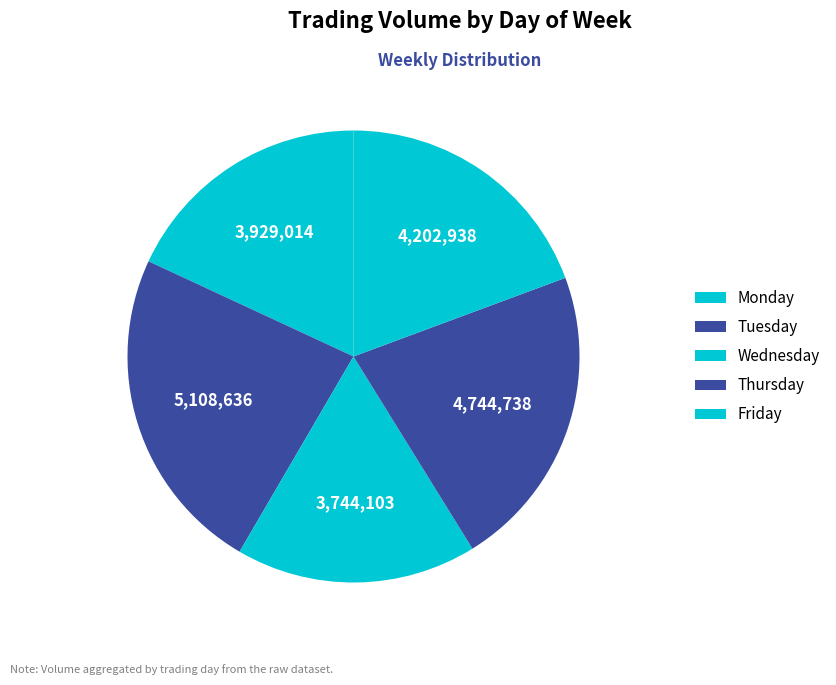

Which slice is the largest?

Thursday